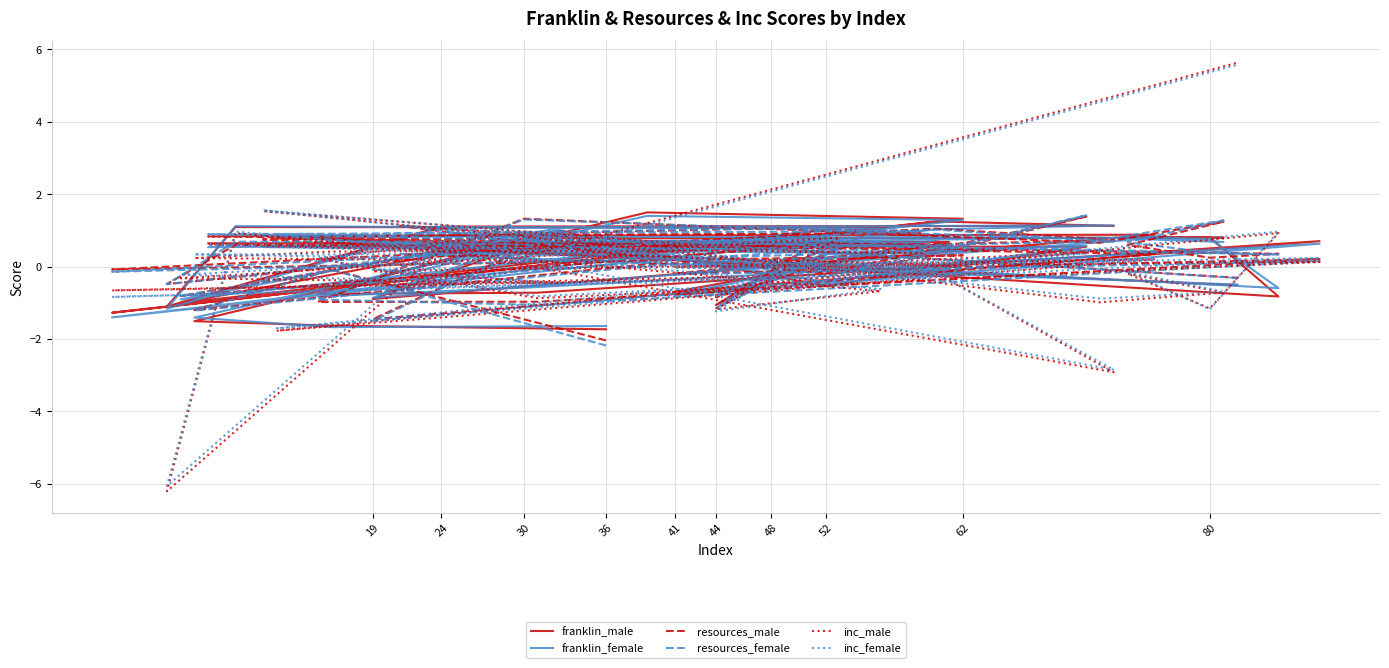

What is the label of the 38th point from the right?

24